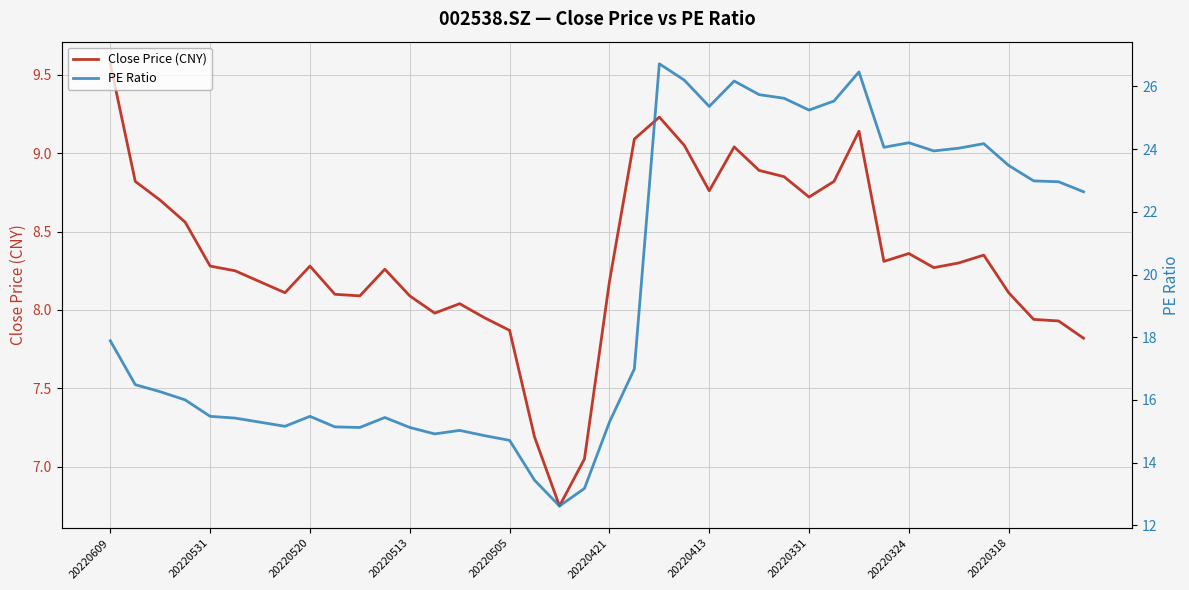

True or false: Close Price (CNY) has a value of 8.3 at 20220531.

True